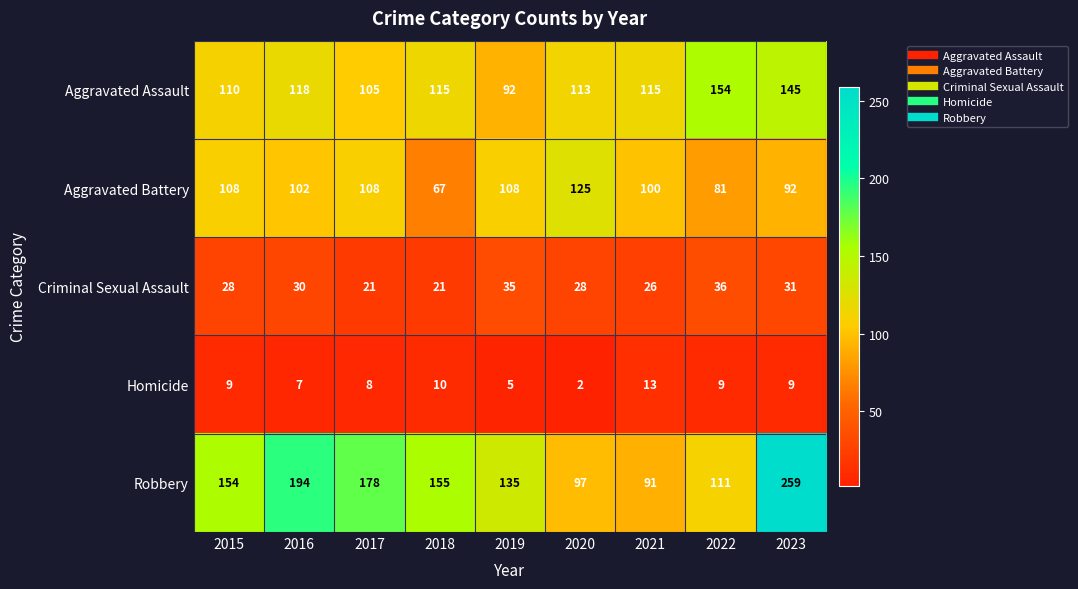

Is it true that Homicide equals 4 at 2023?

False